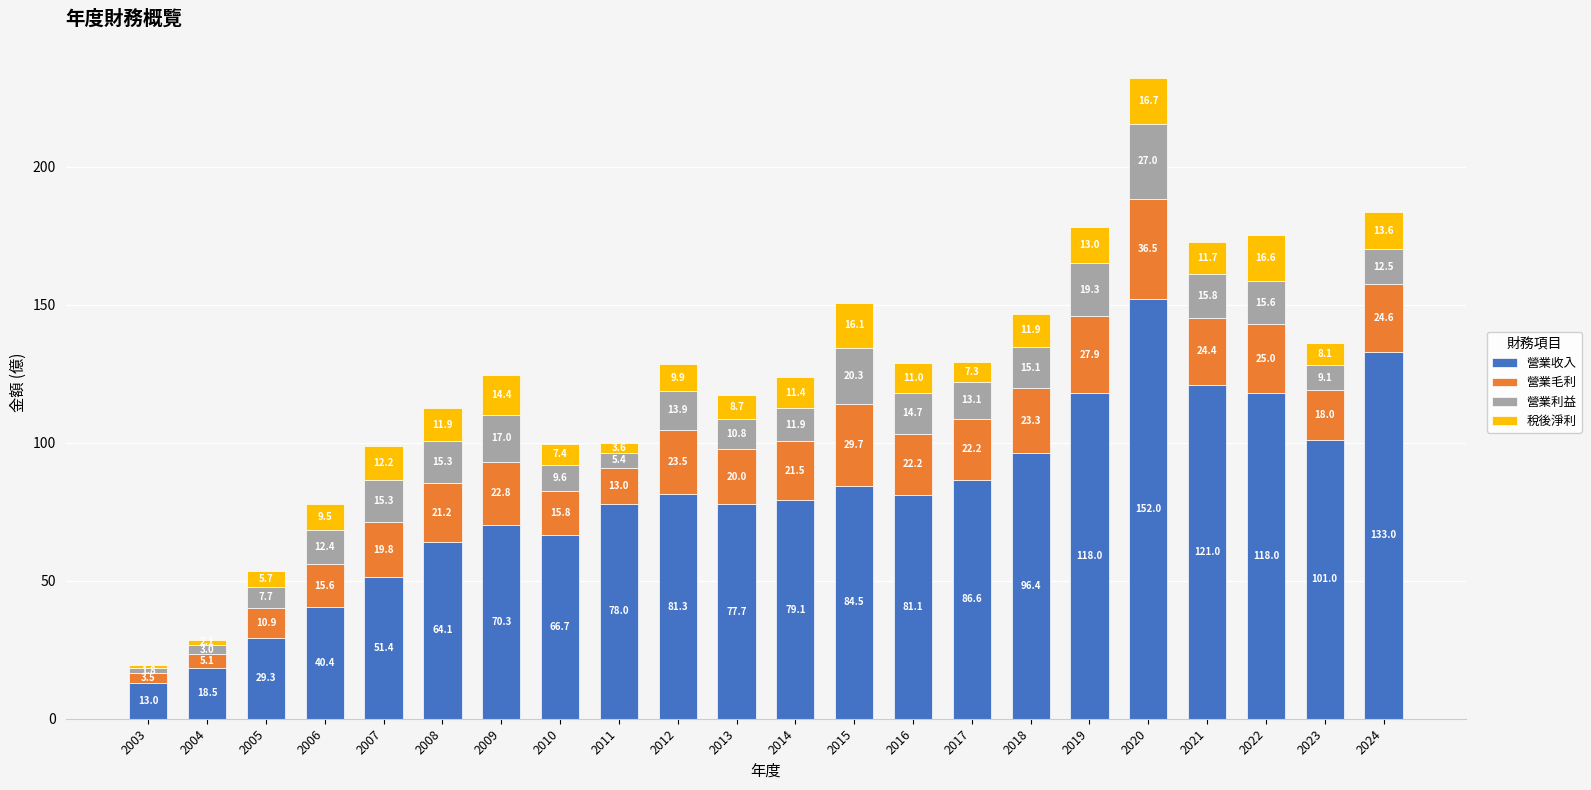

What is the total value across all series at 2013?

117.2